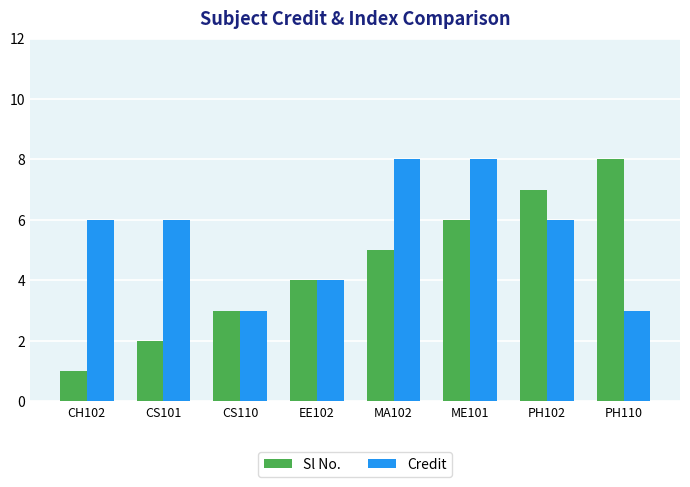

Reading left to right, list all the values displayed in this chart.

Sl No.: CH102=1	CS101=2	CS110=3	EE102=4	MA102=5	ME101=6	PH102=7	PH110=8
Credit: CH102=6	CS101=6	CS110=3	EE102=4	MA102=8	ME101=8	PH102=6	PH110=3